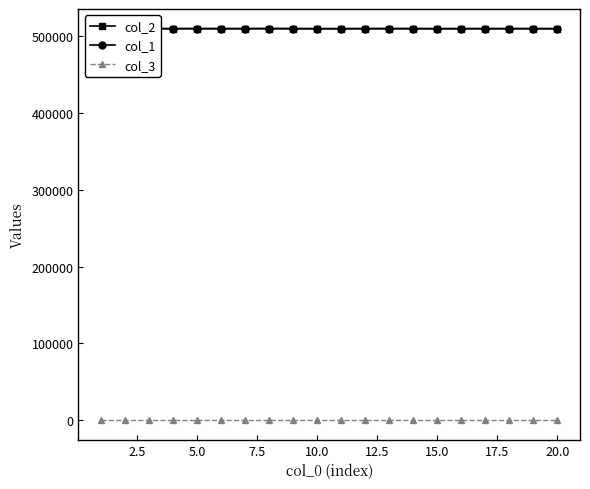

True or false: col_1 and col_3 intersect in this chart.

False